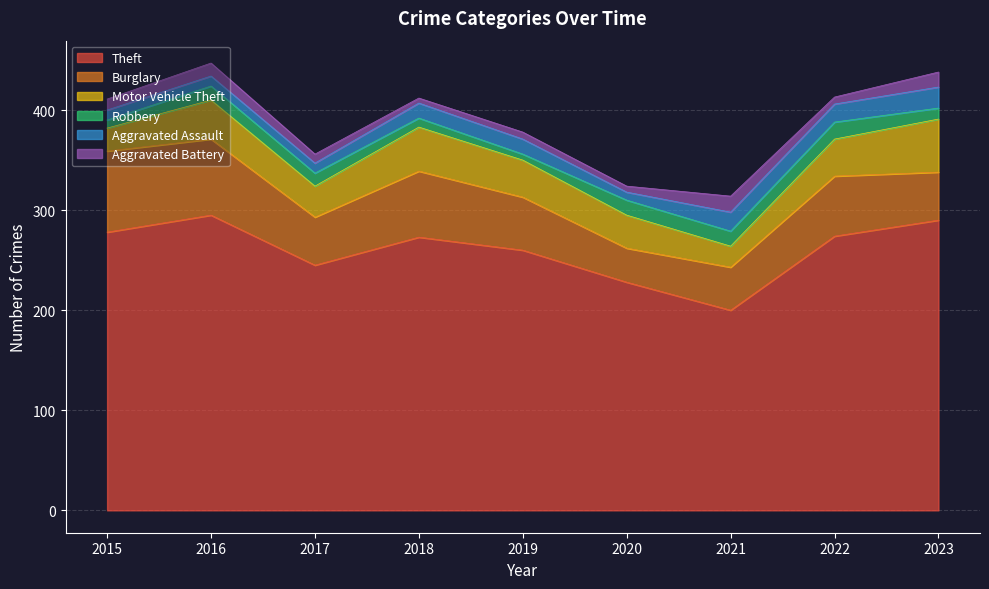

True or false: Burglary and Aggravated Assault intersect in this chart.

False